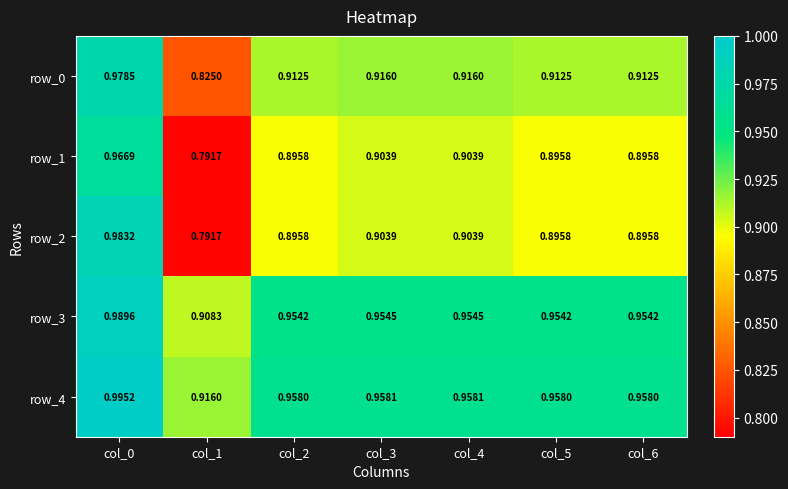

Is the value of row_0 at col_2 greater than the value of row_1 at col_1?

Yes